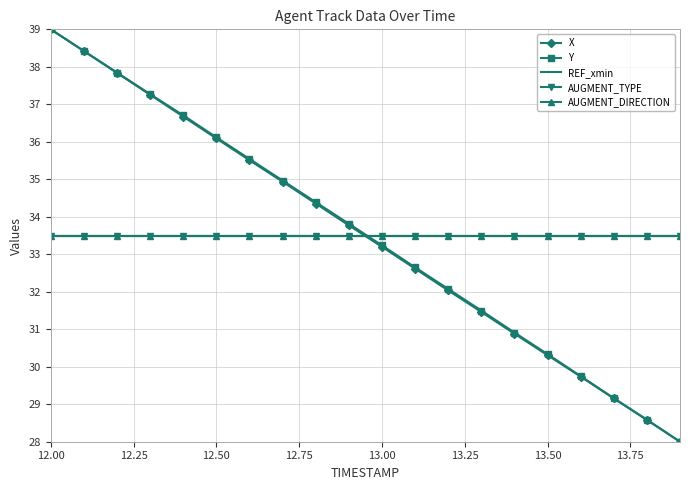

True or false: AUGMENT_DIRECTION has more than 0 points higher than both neighbors.

False